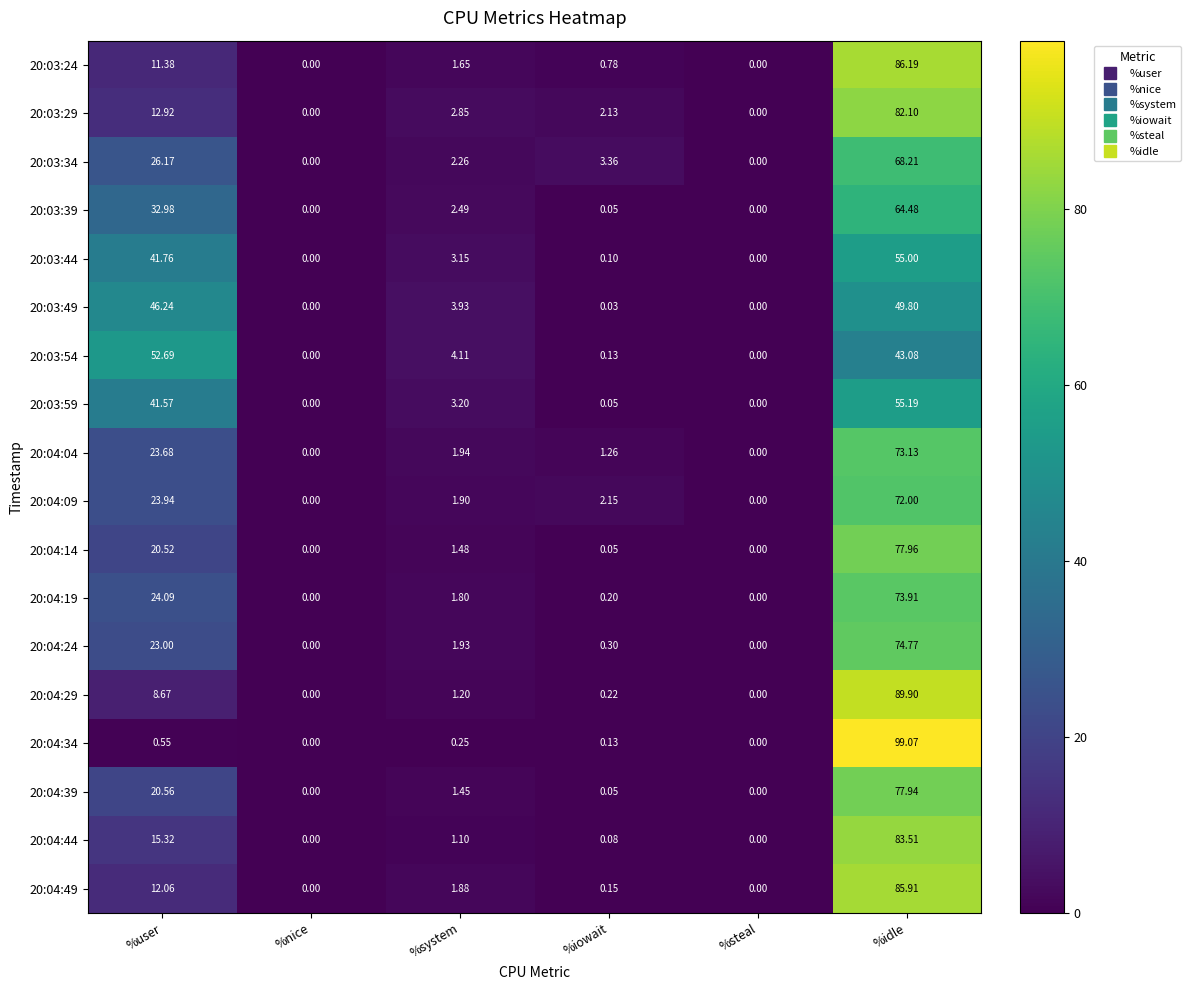

Count the number of data series in this chart.

18